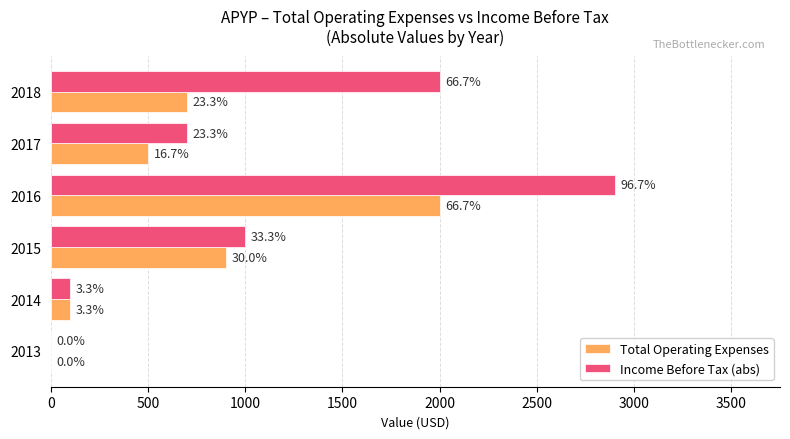

What are all the series names shown in the legend?

Total Operating Expenses, Income Before Tax (abs)